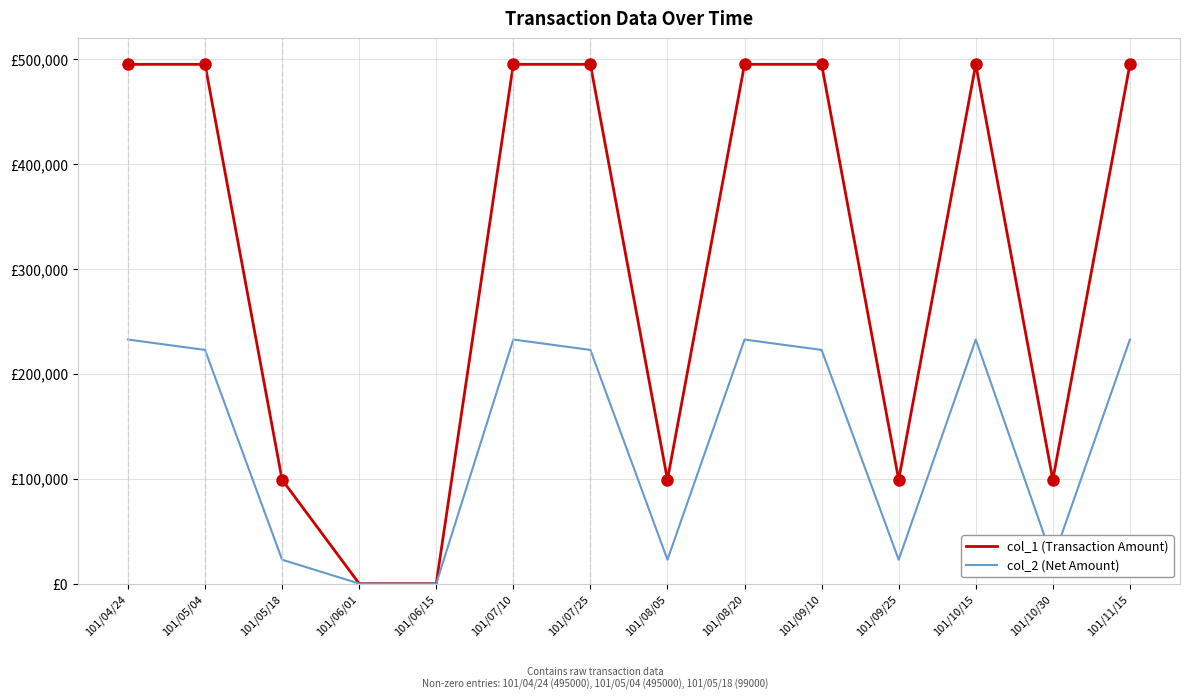

What are all the series names shown in the legend?

col_1 (Transaction Amount), col_2 (Net Amount)